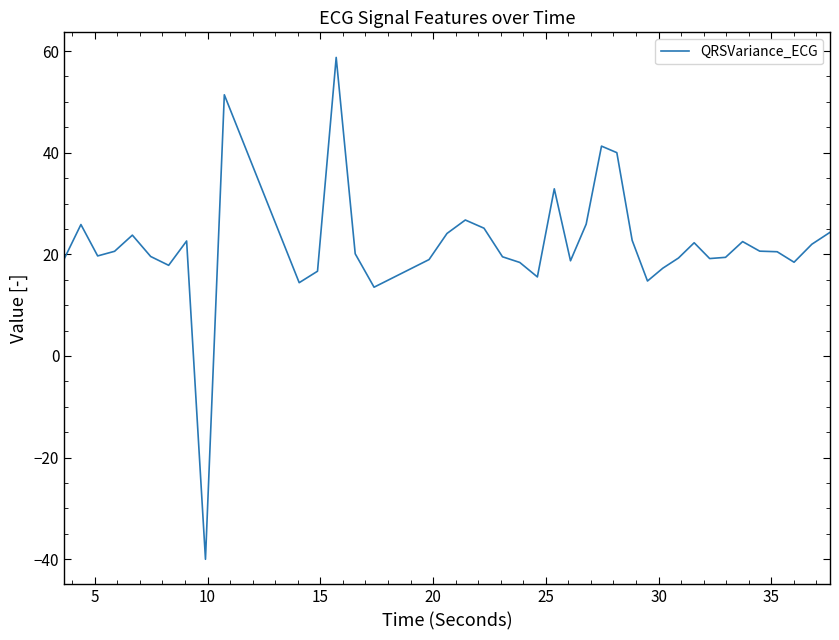

What is the difference between the maximum and minimum values?

98.7